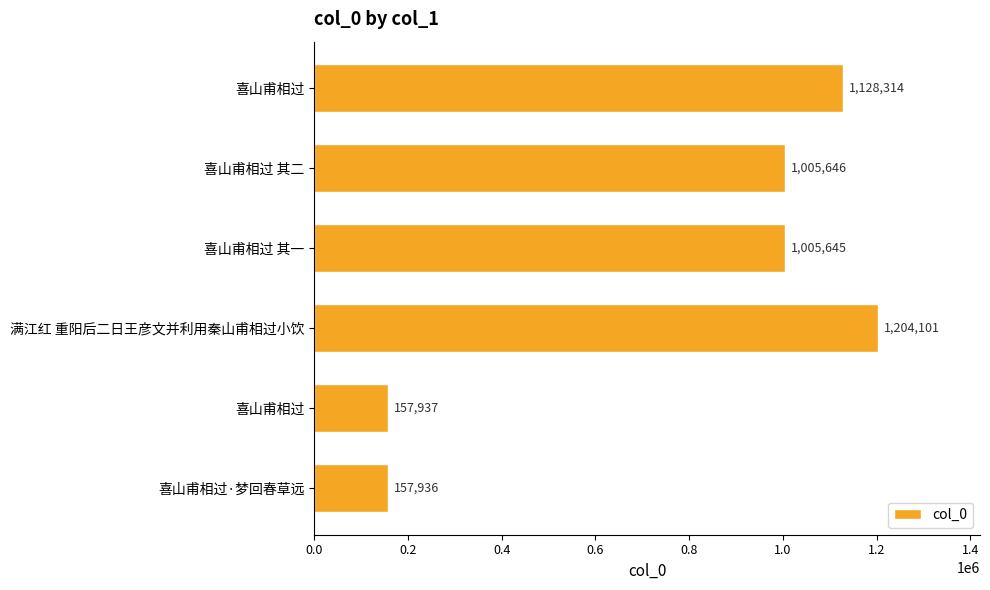

Count the number of categories in the chart.

6